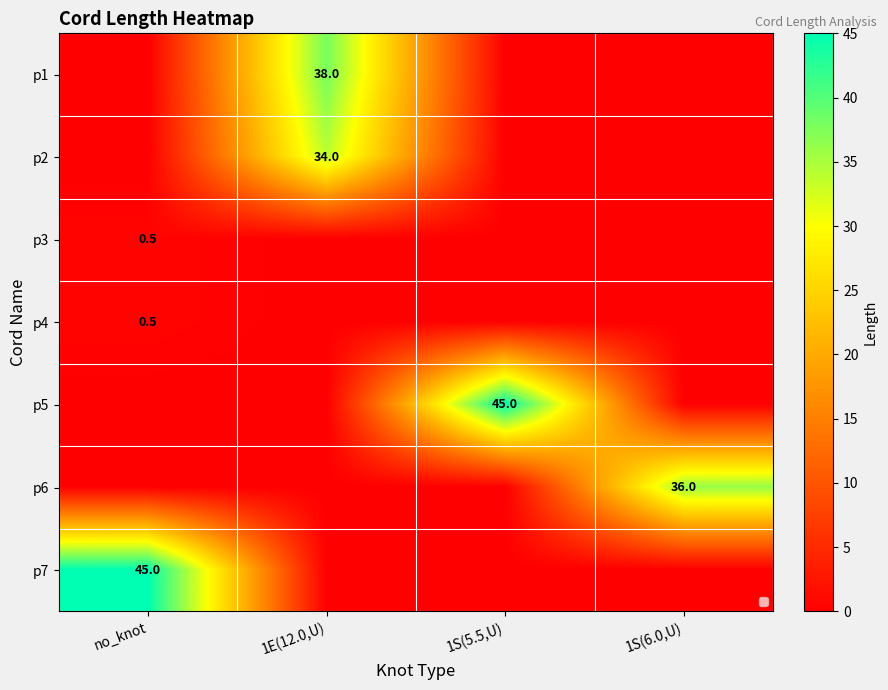

The value of p3 at 1S(6.0,U) is 0.0. True or false?

True